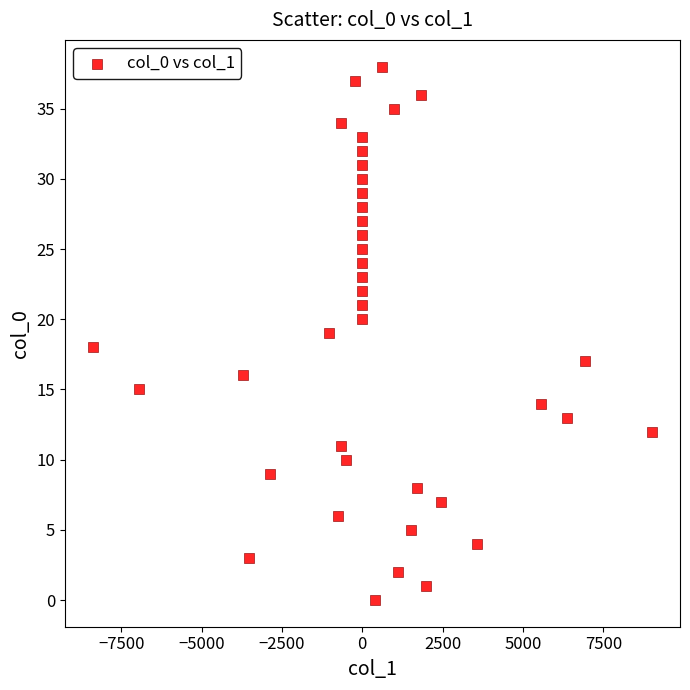

What is the range of Y values (max minus min)?

38